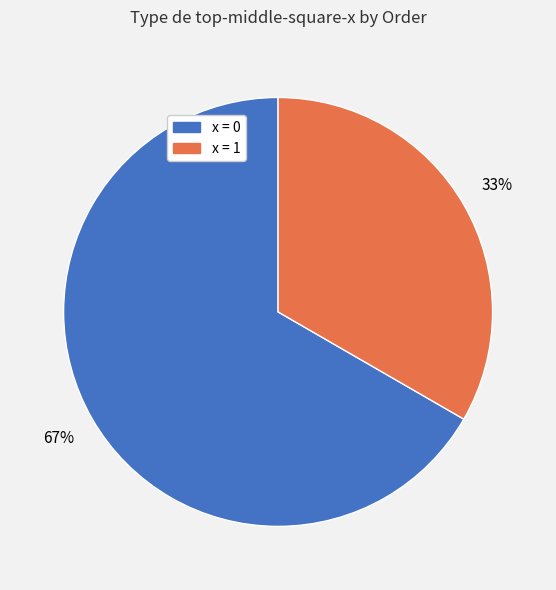

To the nearest percent, what is the average slice percentage?

50%